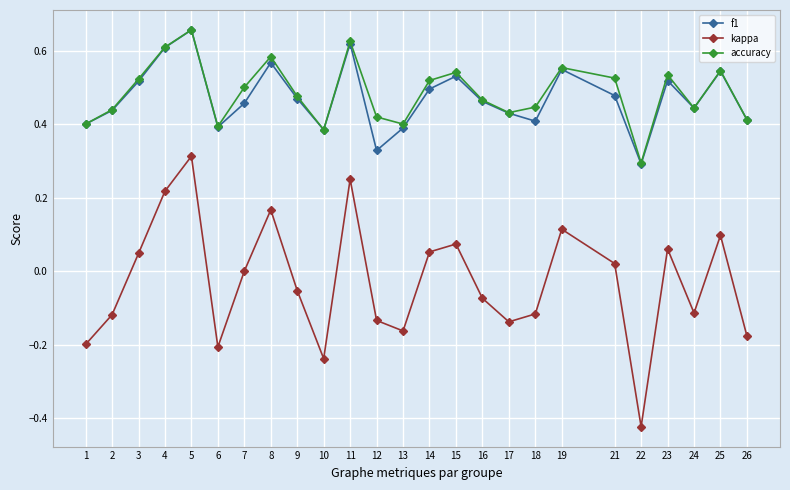

At how many categories does at least one series exceed 0?

25